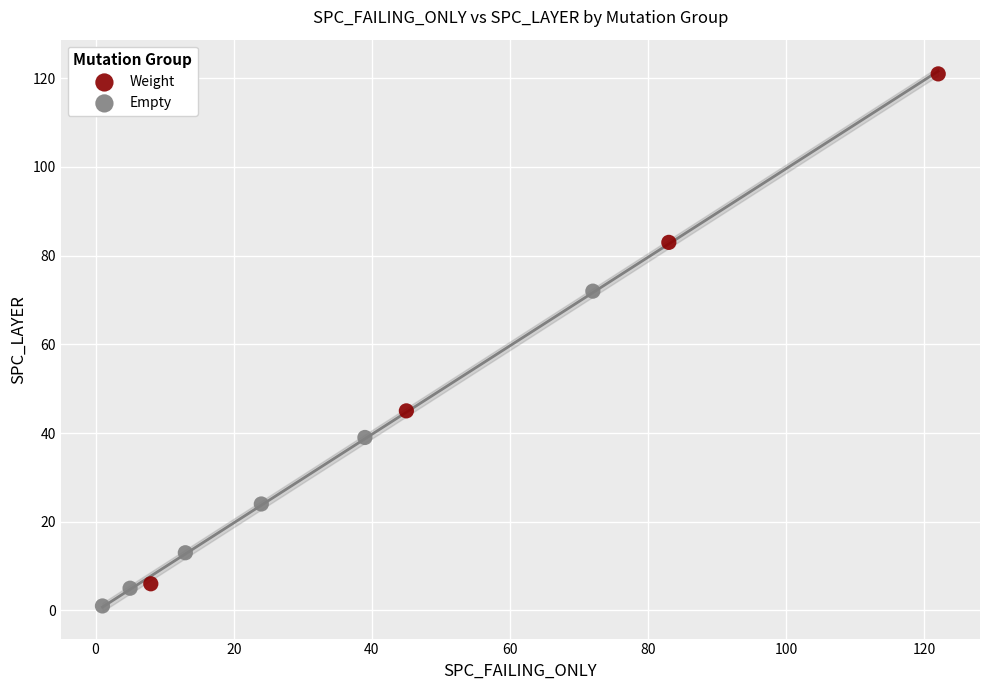

Which series has the widest spread of Y values?

Weight